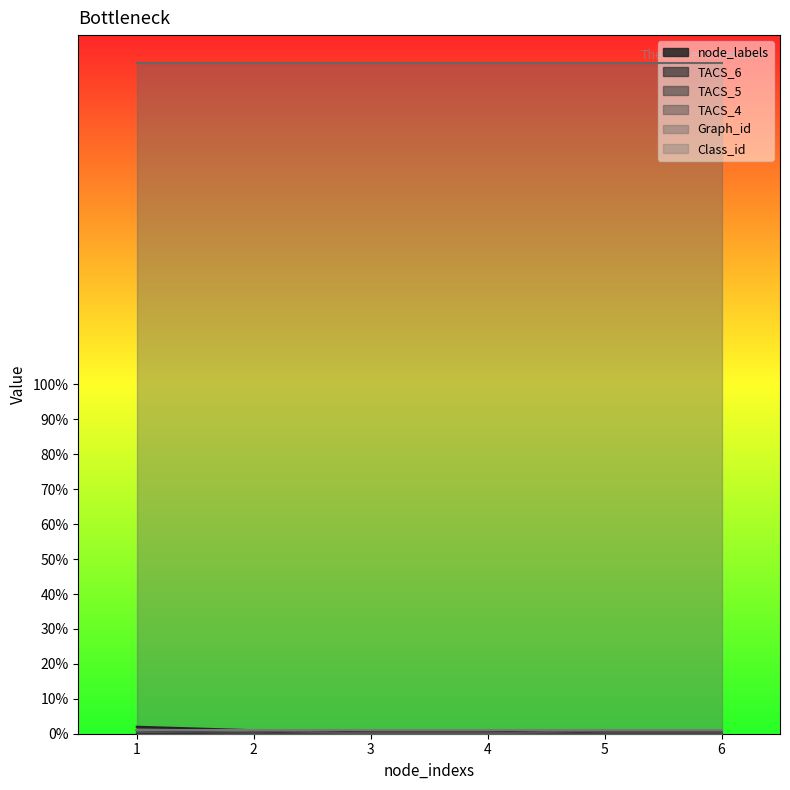

True or false: TACS_5 has more than 2 points higher than both neighbors.

False